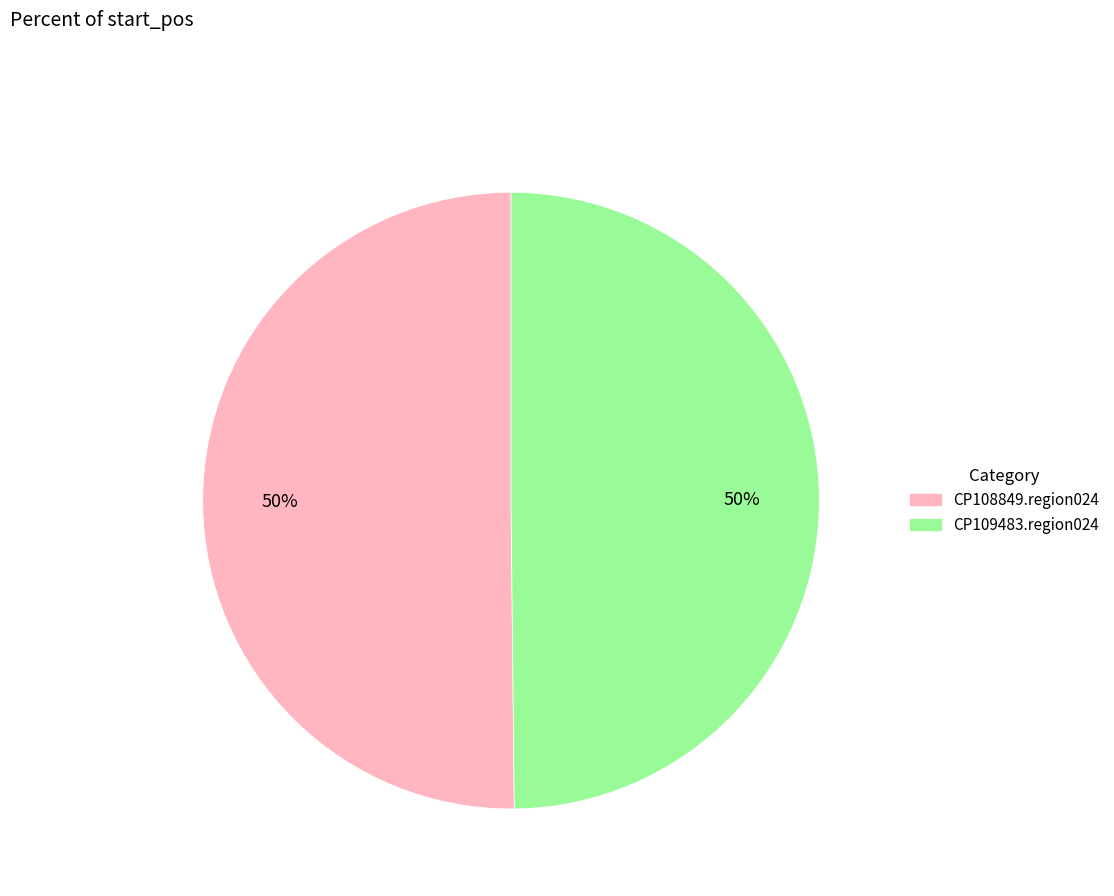

How many segments does this pie chart have?

2